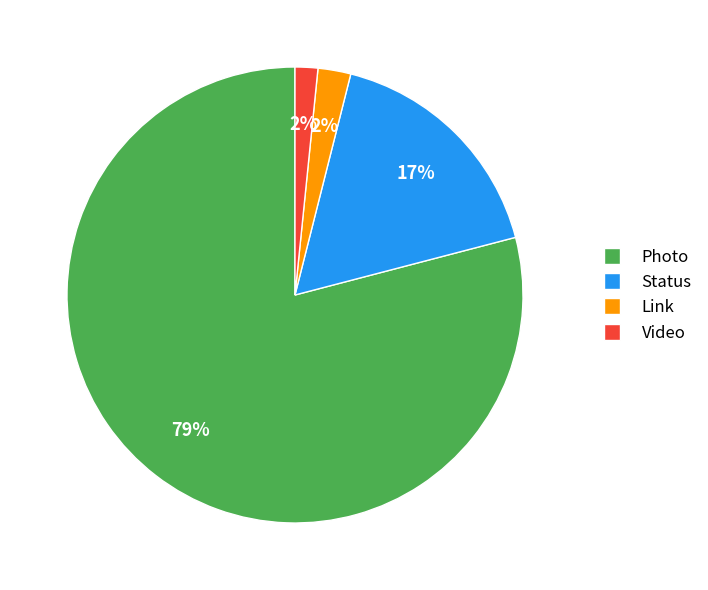

Between Status and Photo, which is larger?

Photo